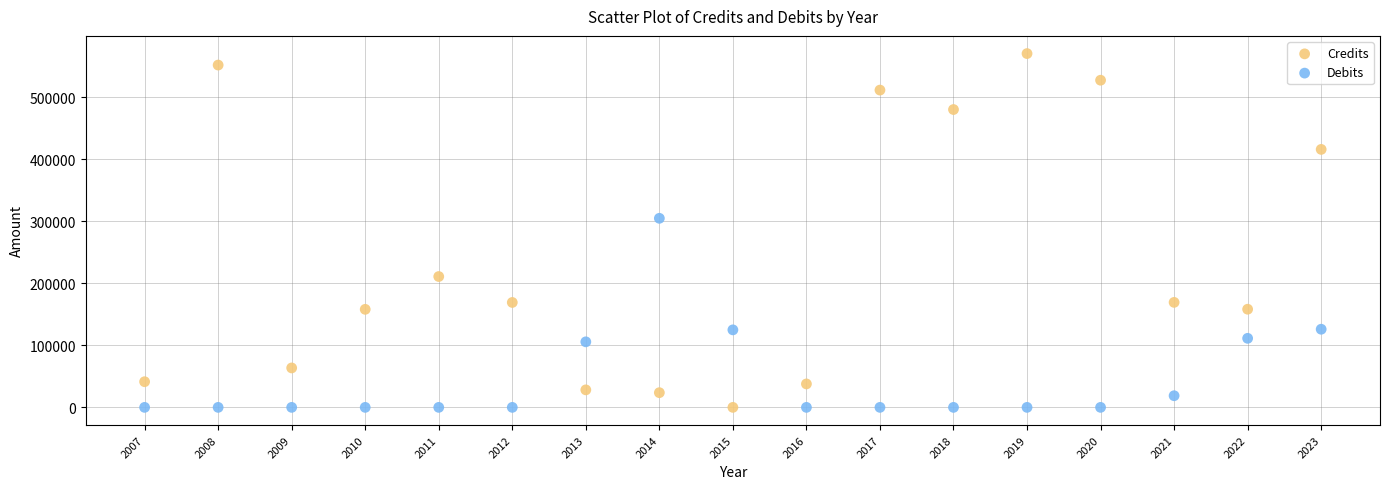

In the Credits series, what Y value is closest to 285347?

211059